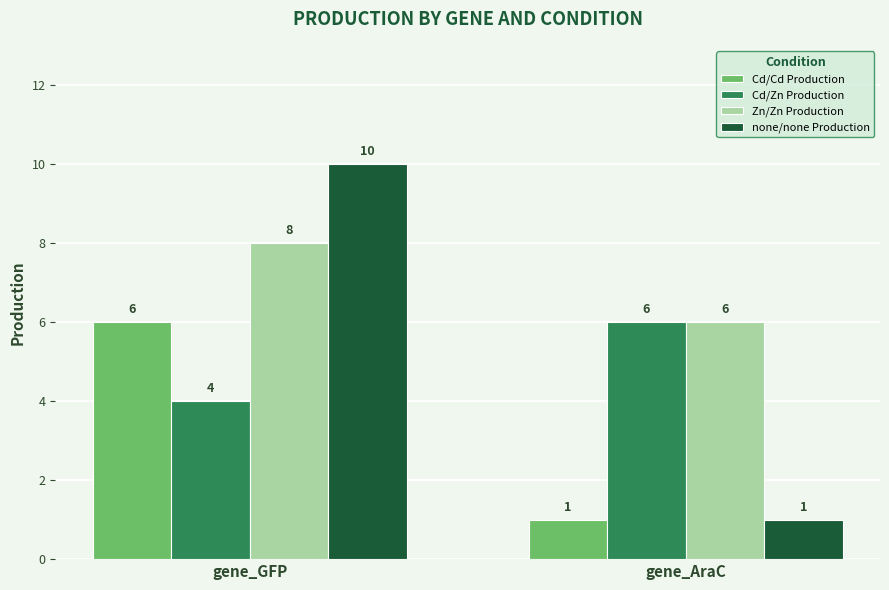

Which series has the widest spread of values?

none/none Production